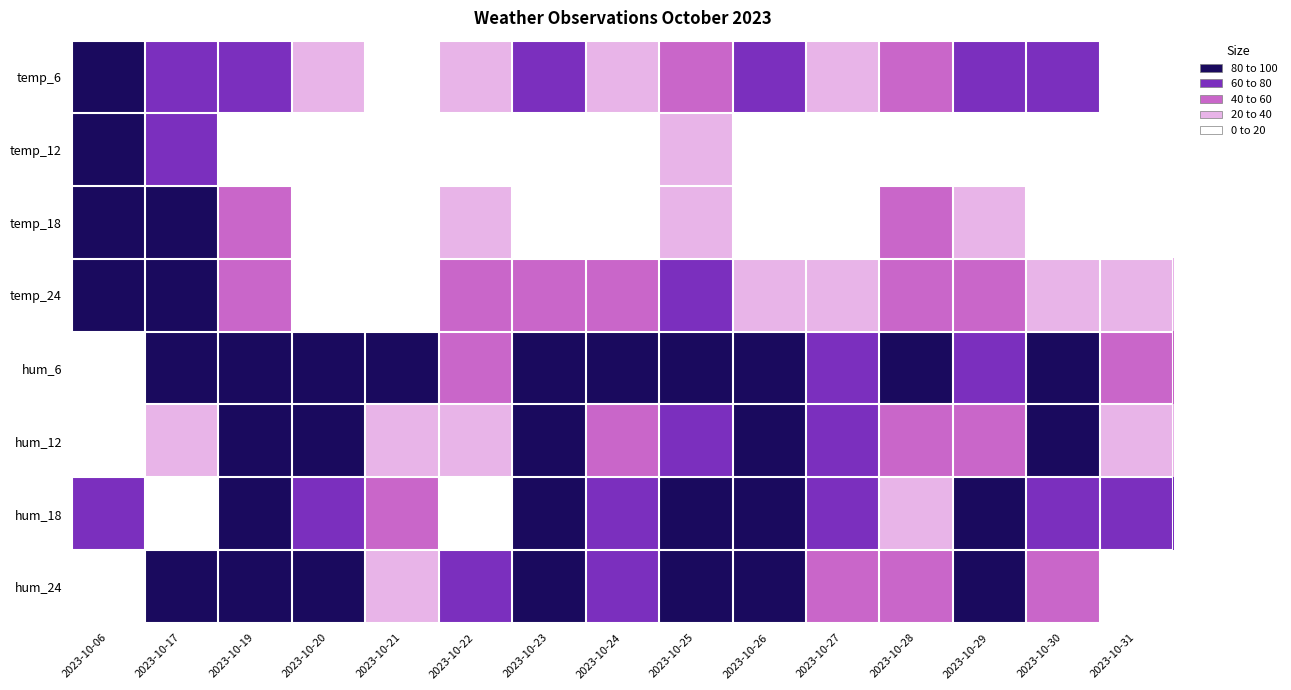

Reading right to left, what are all the values shown in this chart?

temp_6: 2023-10-31=15.4	2023-10-30=61.5	2023-10-29=61.5	2023-10-28=46.2	2023-10-27=30.8	2023-10-26=69.2	2023-10-25=53.8	2023-10-24=30.8	2023-10-23=69.2	2023-10-22=23.1	2023-10-21=0.0	2023-10-20=38.5	2023-10-19=69.2	2023-10-17=69.2	2023-10-06=100.0
temp_12: 2023-10-31=6.2	2023-10-30=6.2	2023-10-29=18.8	2023-10-28=12.5	2023-10-27=0.0	2023-10-26=6.2	2023-10-25=25.0	2023-10-24=0.0	2023-10-23=18.8	2023-10-22=18.8	2023-10-21=6.2	2023-10-20=0.0	2023-10-19=12.5	2023-10-17=62.5	2023-10-06=100.0
temp_18: 2023-10-31=0.0	2023-10-30=9.1	2023-10-29=27.3	2023-10-28=45.5	2023-10-27=9.1	2023-10-26=18.2	2023-10-25=36.4	2023-10-24=9.1	2023-10-23=18.2	2023-10-22=27.3	2023-10-21=0.0	2023-10-20=0.0	2023-10-19=45.5	2023-10-17=90.9	2023-10-06=100.0
temp_24: 2023-10-31=22.2	2023-10-30=22.2	2023-10-29=55.6	2023-10-28=55.6	2023-10-27=22.2	2023-10-26=22.2	2023-10-25=66.7	2023-10-24=44.4	2023-10-23=44.4	2023-10-22=55.6	2023-10-21=11.1	2023-10-20=0.0	2023-10-19=55.6	2023-10-17=100.0	2023-10-06=88.9
hum_6: 2023-10-31=55.6	2023-10-30=100.0	2023-10-29=77.8	2023-10-28=88.9	2023-10-27=77.8	2023-10-26=100.0	2023-10-25=100.0	2023-10-24=100.0	2023-10-23=100.0	2023-10-22=55.6	2023-10-21=100.0	2023-10-20=100.0	2023-10-19=100.0	2023-10-17=100.0	2023-10-06=0.0
hum_12: 2023-10-31=30.0	2023-10-30=80.0	2023-10-29=40.0	2023-10-28=50.0	2023-10-27=70.0	2023-10-26=100.0	2023-10-25=60.0	2023-10-24=50.0	2023-10-23=80.0	2023-10-22=20.0	2023-10-21=30.0	2023-10-20=80.0	2023-10-19=80.0	2023-10-17=30.0	2023-10-06=0.0
hum_18: 2023-10-31=66.7	2023-10-30=66.7	2023-10-29=83.3	2023-10-28=33.3	2023-10-27=66.7	2023-10-26=100.0	2023-10-25=83.3	2023-10-24=66.7	2023-10-23=100.0	2023-10-22=16.7	2023-10-21=50.0	2023-10-20=66.7	2023-10-19=100.0	2023-10-17=0.0	2023-10-06=66.7
hum_24: 2023-10-31=0.0	2023-10-30=57.1	2023-10-29=100.0	2023-10-28=57.1	2023-10-27=42.9	2023-10-26=100.0	2023-10-25=85.7	2023-10-24=71.4	2023-10-23=100.0	2023-10-22=71.4	2023-10-21=28.6	2023-10-20=100.0	2023-10-19=100.0	2023-10-17=100.0	2023-10-06=0.0